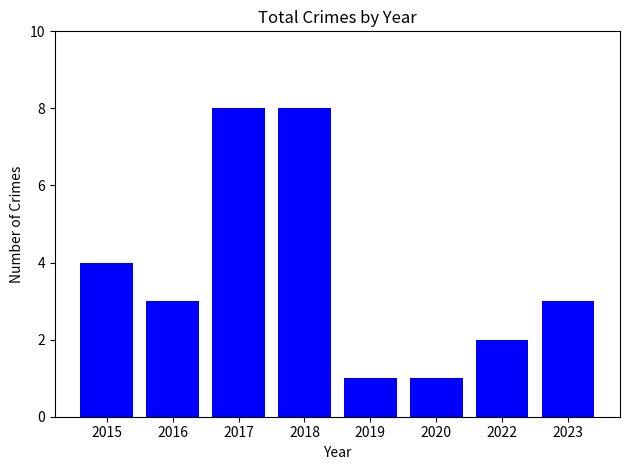

Reading right to left, extract all data points from this chart.

3	2	1	1	8	8	3	4